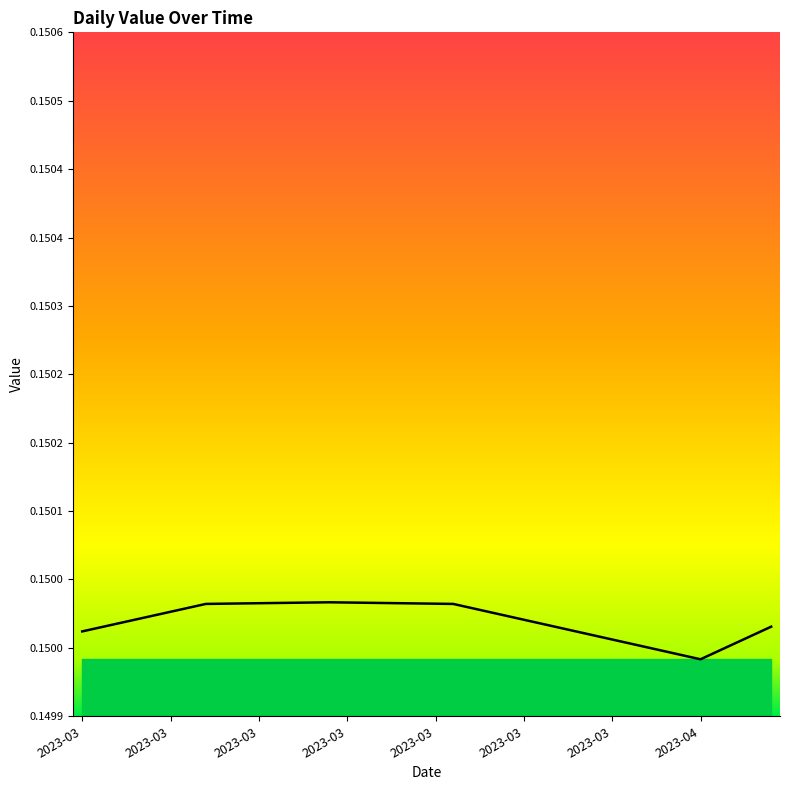

Is this an area chart (filled region under the line)?

Yes